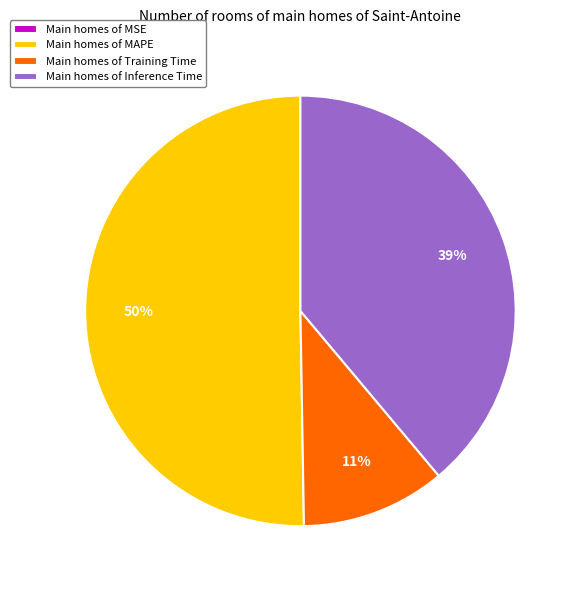

To the nearest percent, what is the difference between the largest and smallest slice percentages?

50%